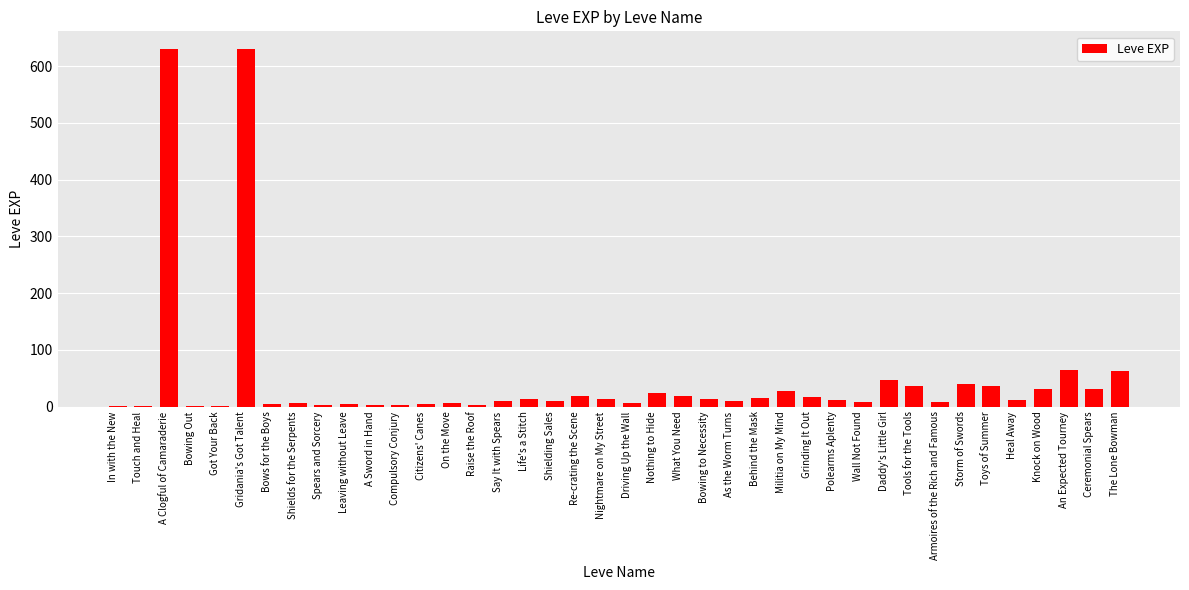

Are the bars grouped side by side (vs. stacked)?

No